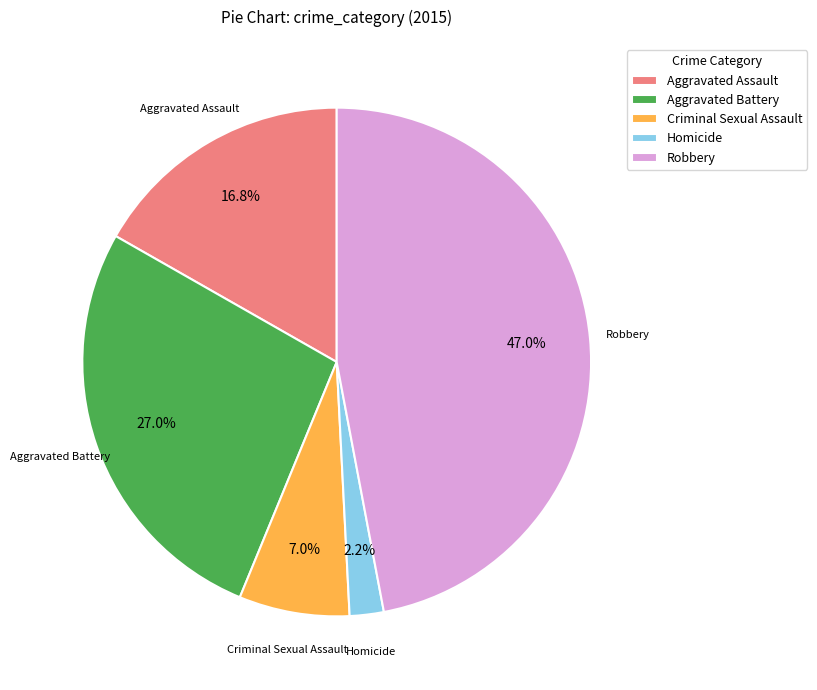

How many segments does this pie chart have?

5